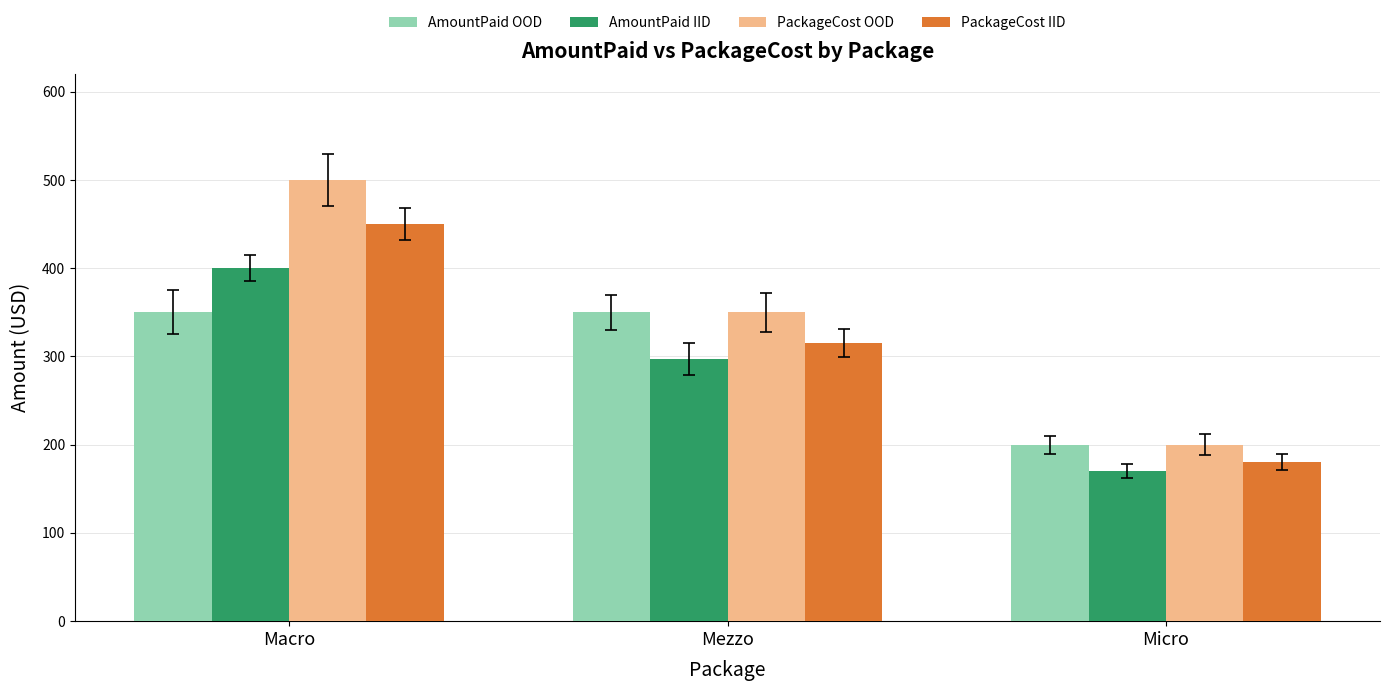

Rank the series by their average value, from lowest to highest.

AmountPaid IID, AmountPaid OOD, PackageCost IID, PackageCost OOD